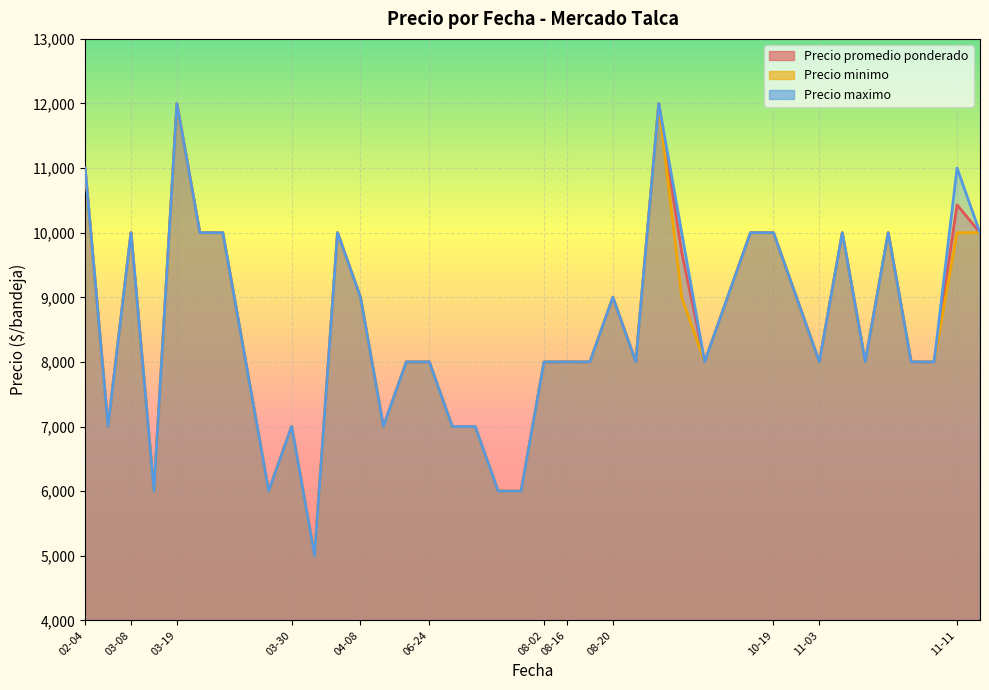

The value of Precio minimo at 2021-11-03 is 13884. True or false?

False